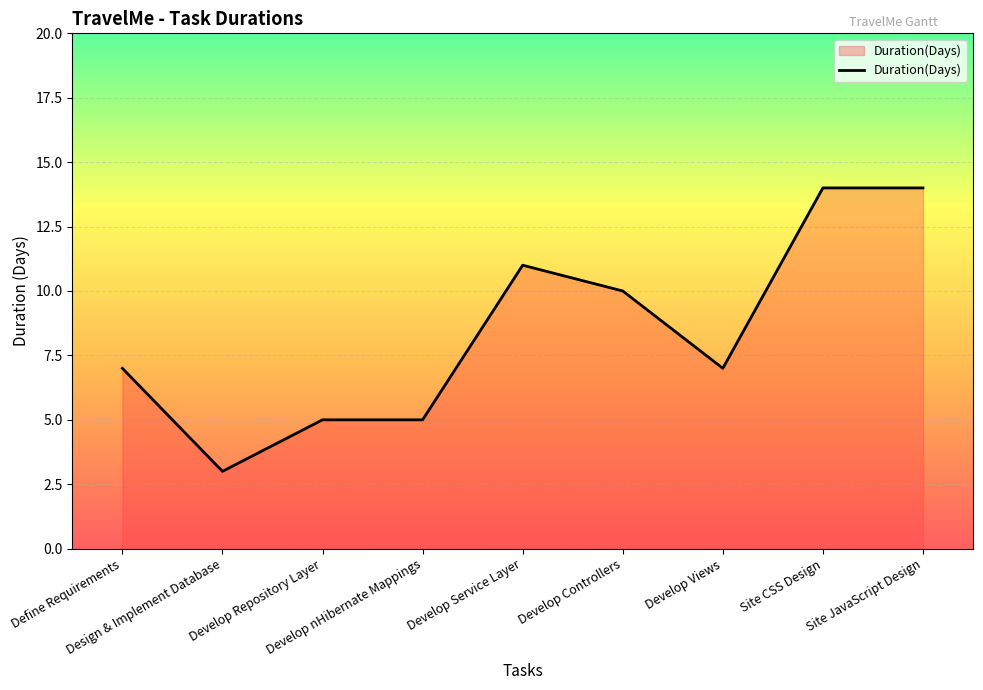

Reading left to right, list all the values displayed in this chart.

Define Requirements=7	Design & Implement Database=3	Develop Repository Layer=5	Develop nHibernate Mappings=5	Develop Service Layer=11	Develop Controllers=10	Develop Views=7	Site CSS Design=14	Site JavaScript Design=14